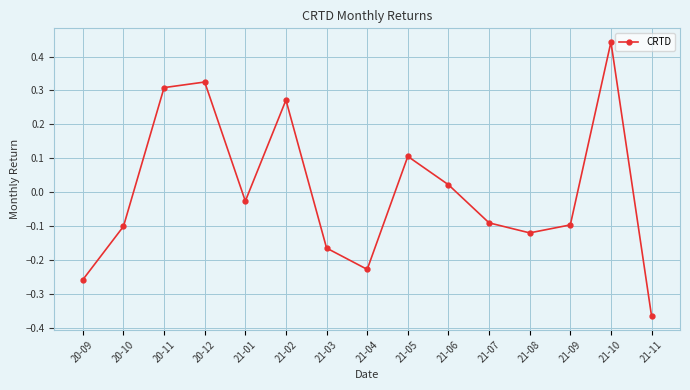

Which label corresponds to the smallest value in the chart?

21-11